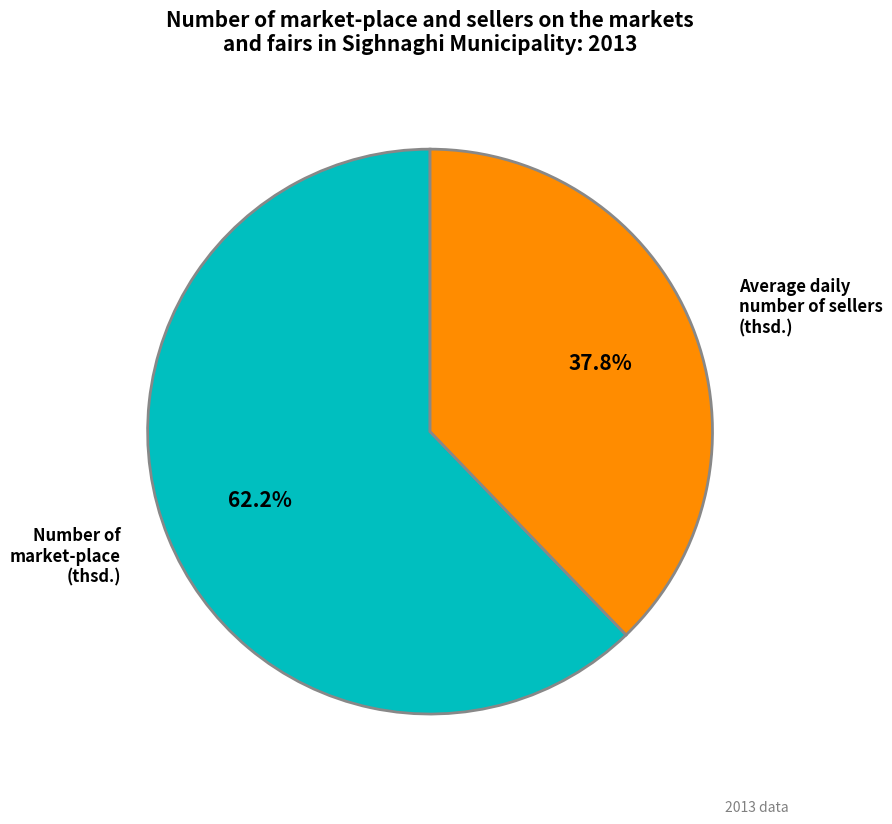

Does any single category account for the majority?

Yes